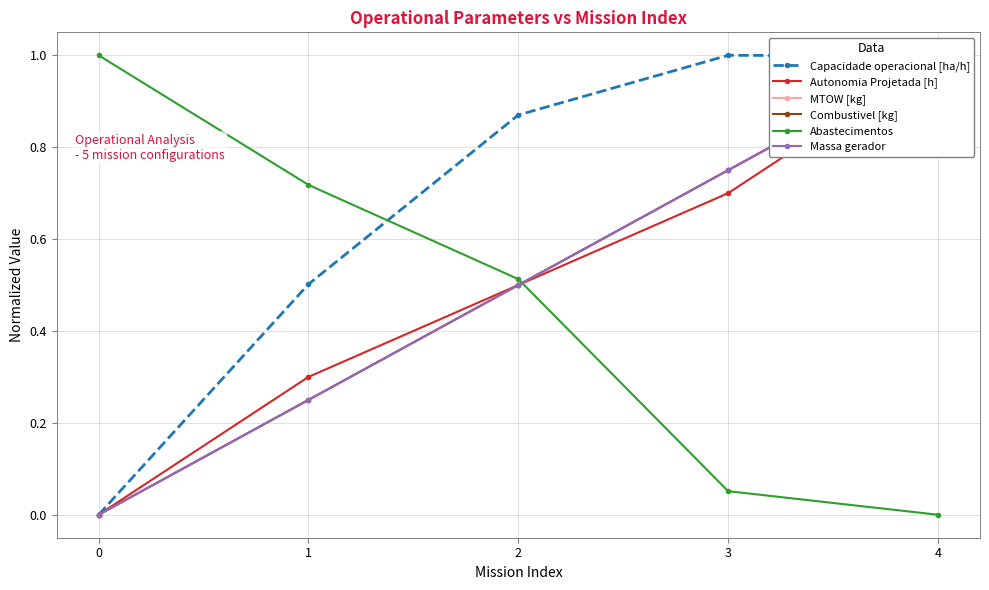

At which category is the sum across all series the highest?

4